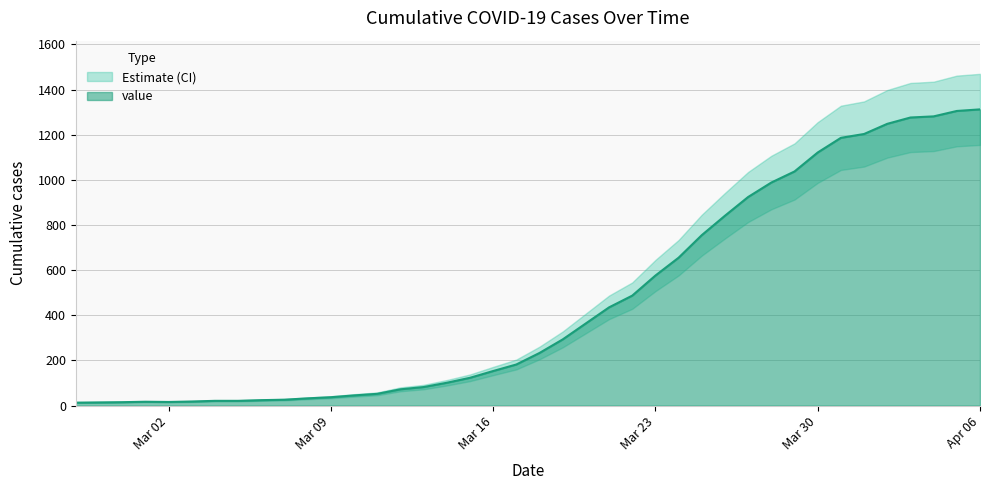

What is the change in value from 2020-03-08 to 2020-03-11?

+20